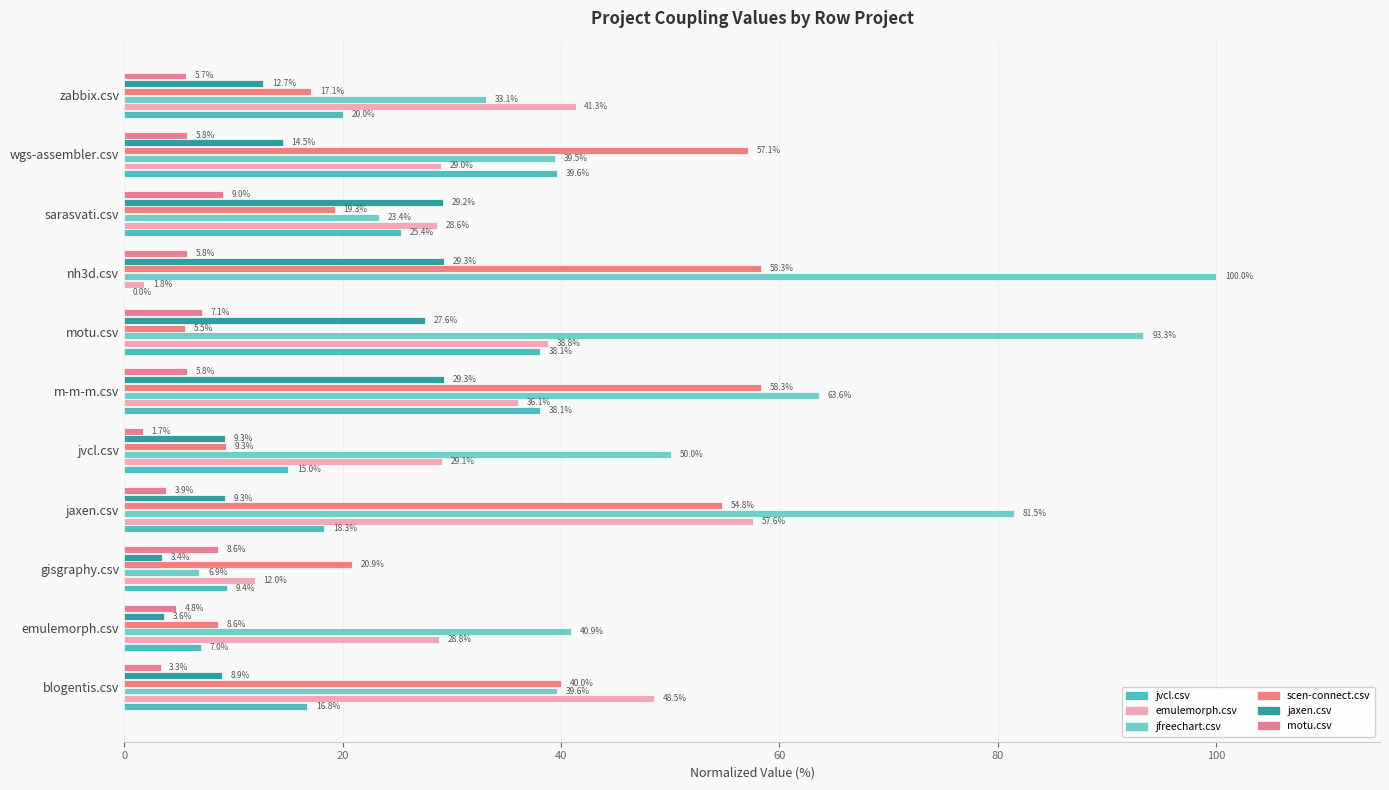

At how many categories does at least one series exceed 65?

3